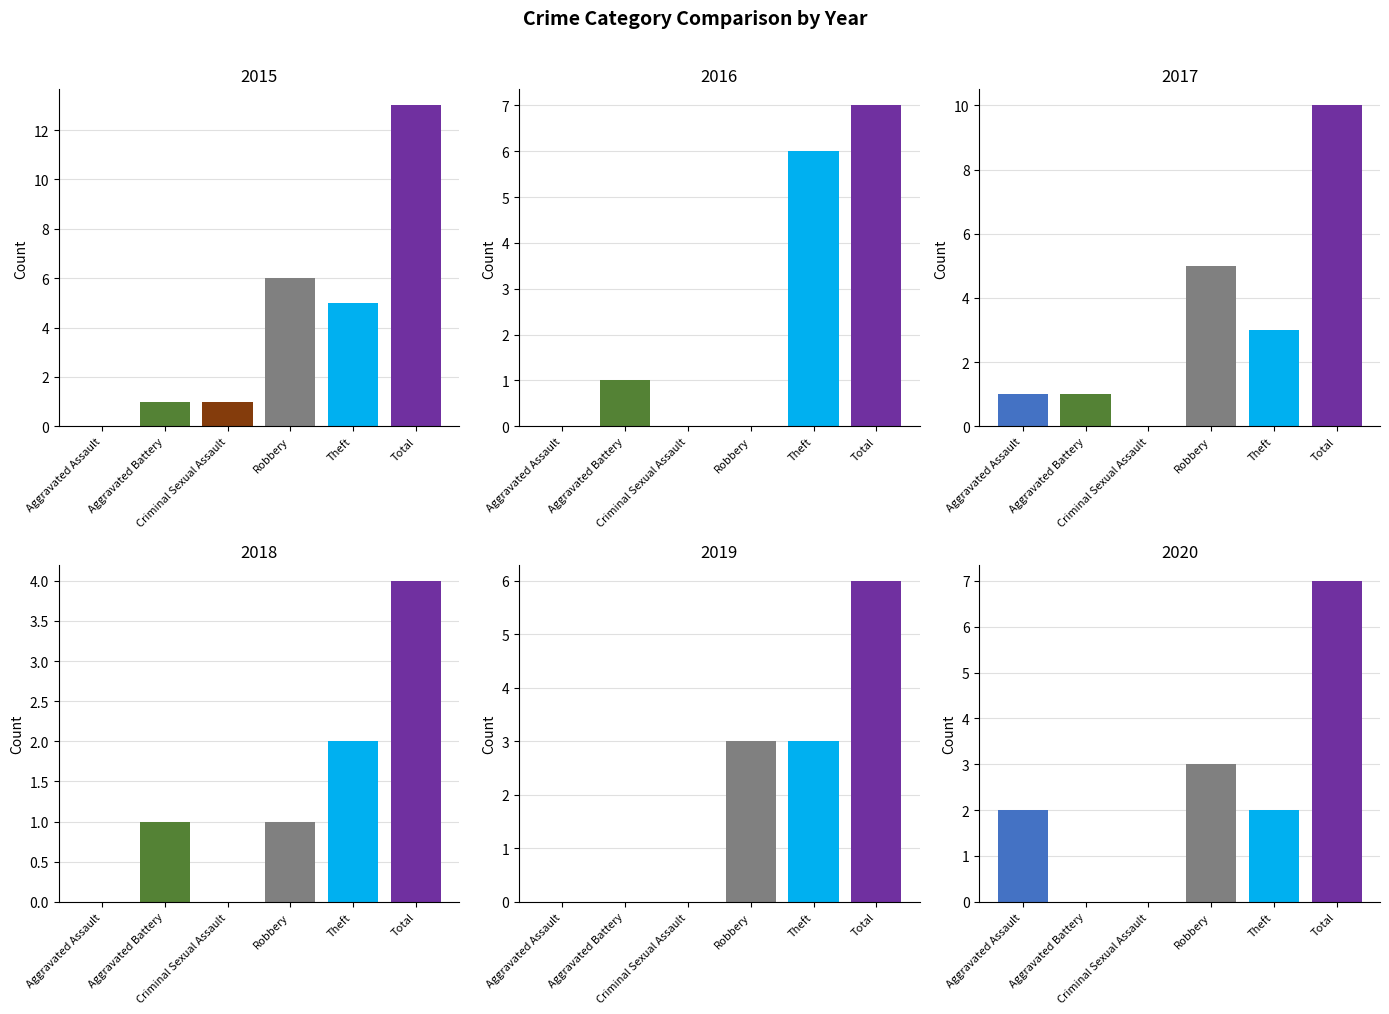

What is the label of the 3rd bar from the right?

Robbery